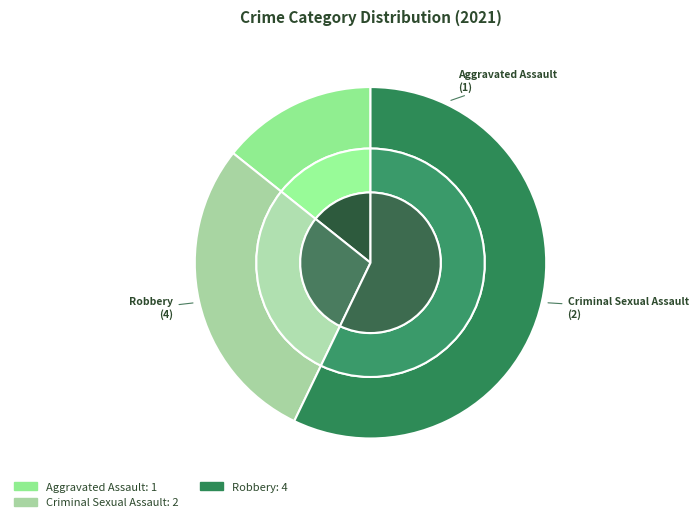

Is it true that Robbery is 57% of the pie?

True